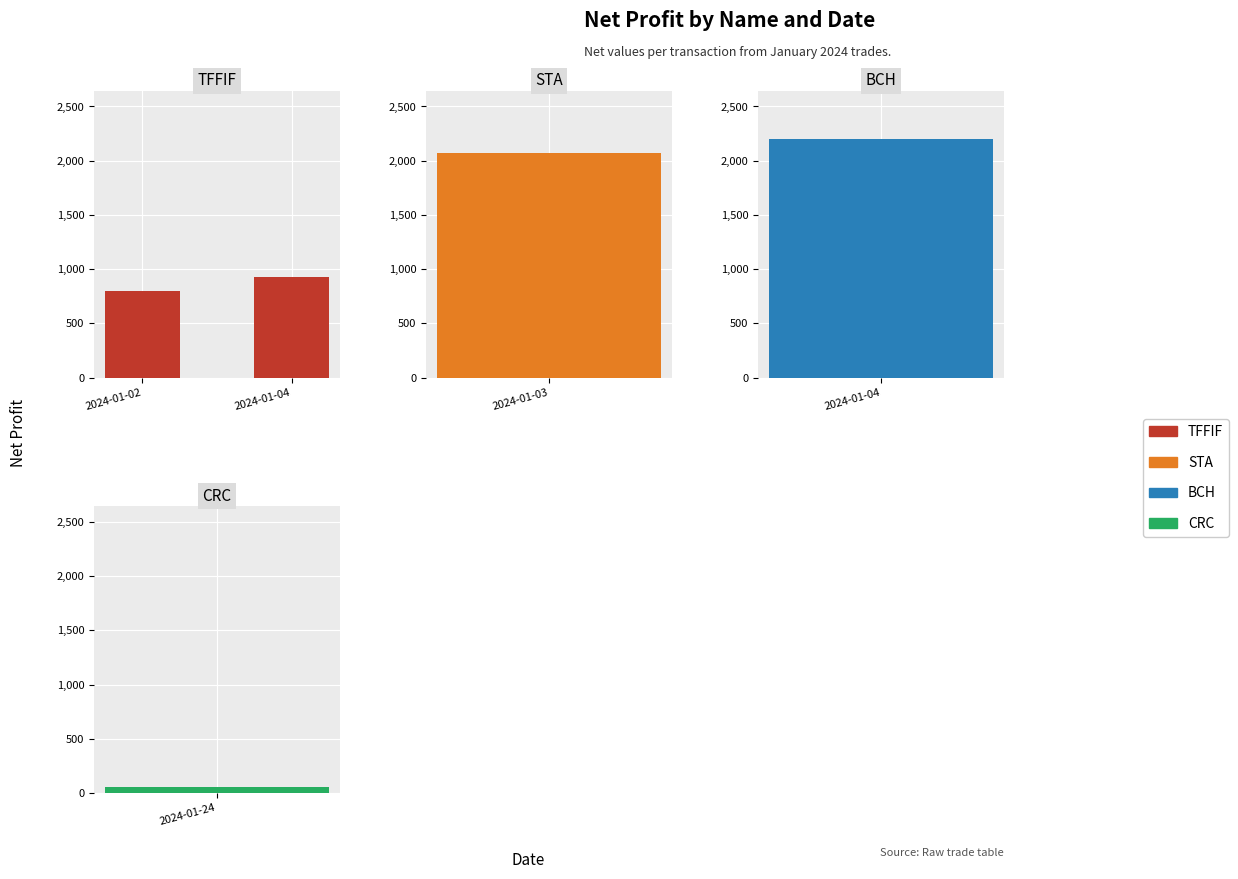

Are the bars grouped side by side (vs. stacked)?

No